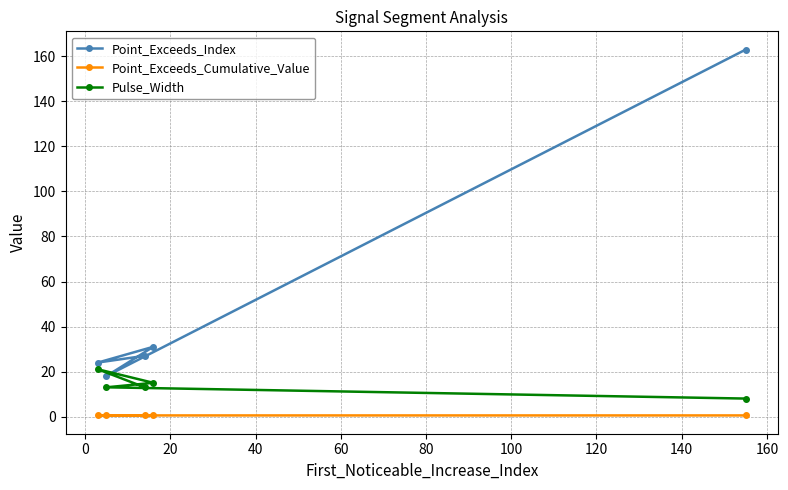

Reading left to right, list all the values displayed in this chart.

Point_Exceeds_Index: 24.0	18.0	27.0	31.0	163.0
Point_Exceeds_Cumulative_Value: 0.5	0.5	0.5	0.5	0.5
Pulse_Width: 21.0	13.0	13.0	15.0	8.0